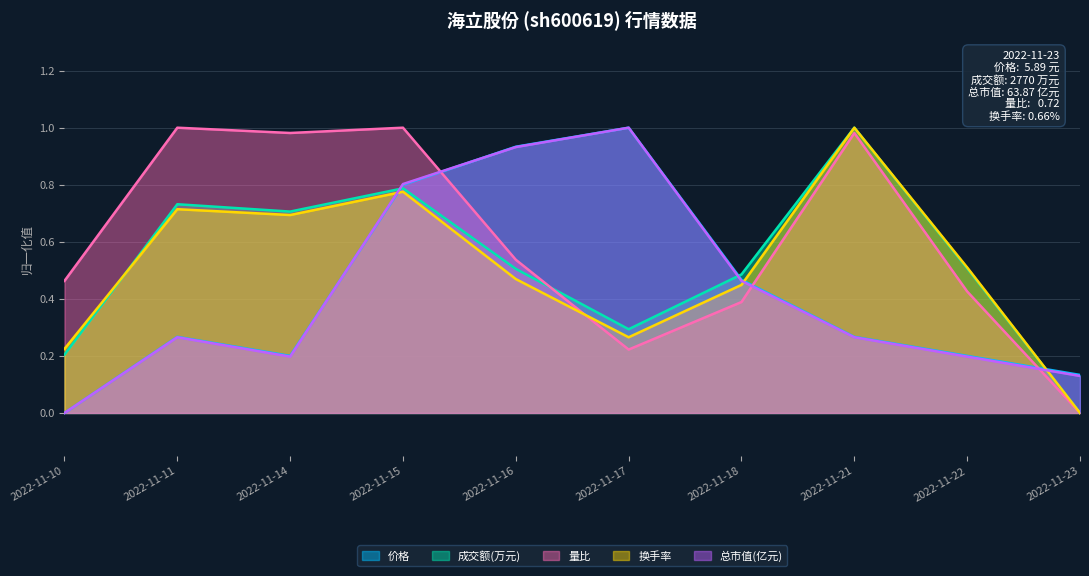

Which series has the largest total across all categories?

量比